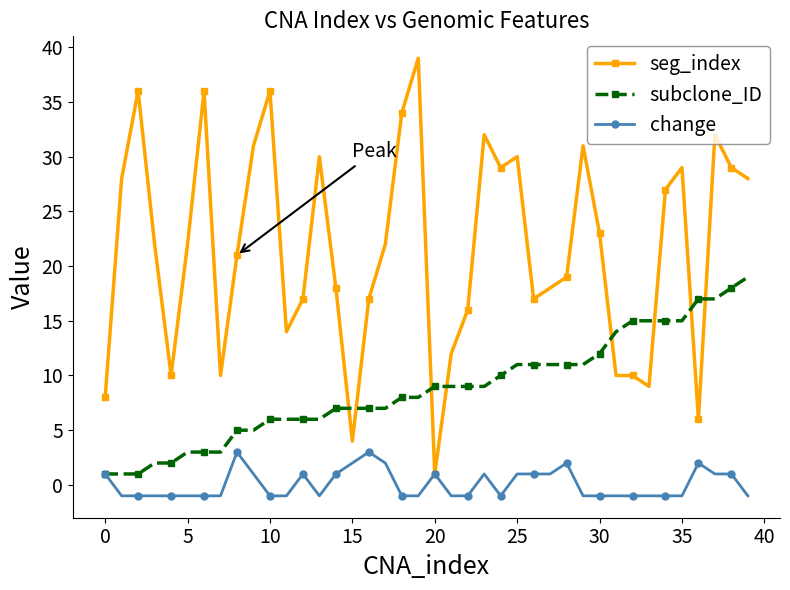

What is the maximum value for subclone_ID?

19